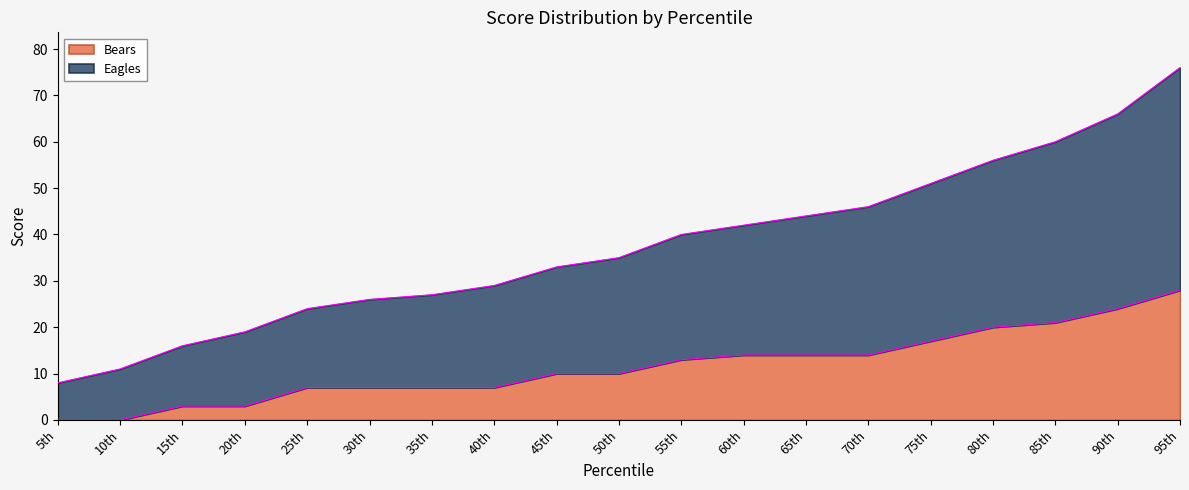

What position from the right is 65th?

7